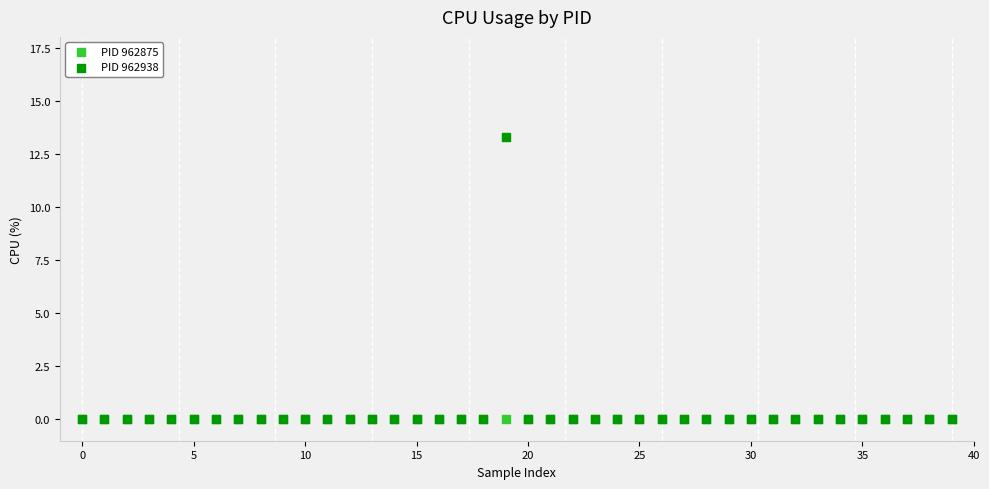

What are all the series names shown in the legend?

PID 962875, PID 962938